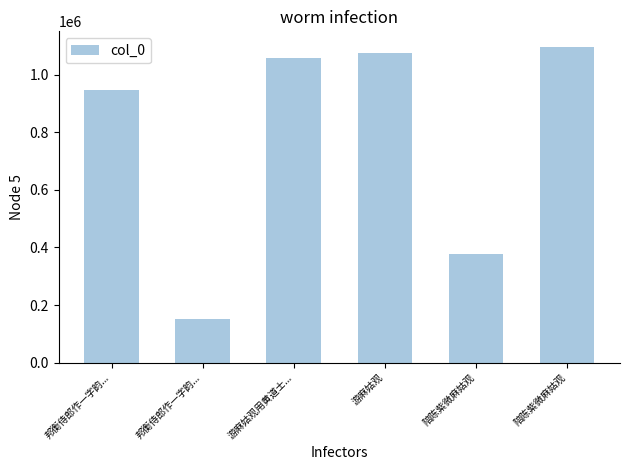

What is the sum of the values at 邦衡侍郎作一字韵... and 邦衡侍郎作一字韵...?

1100829